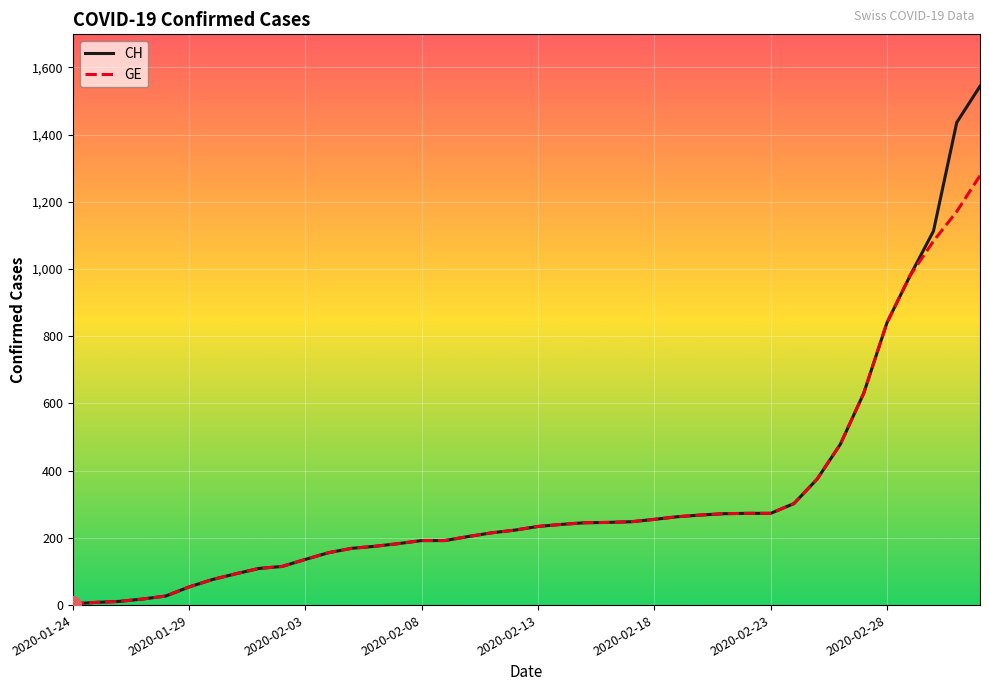

Which series has the largest range (max minus min)?

CH